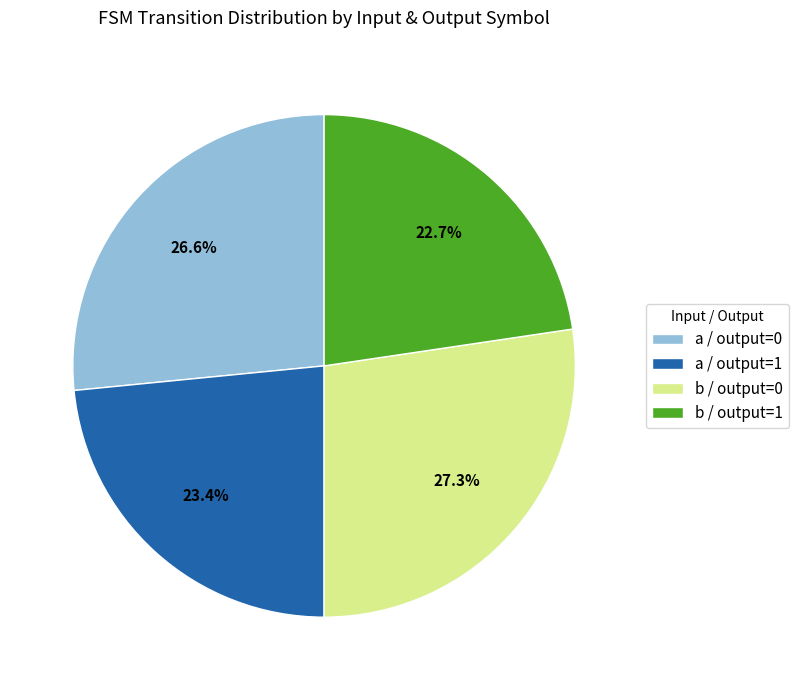

Which slice is the smallest?

b / output=1